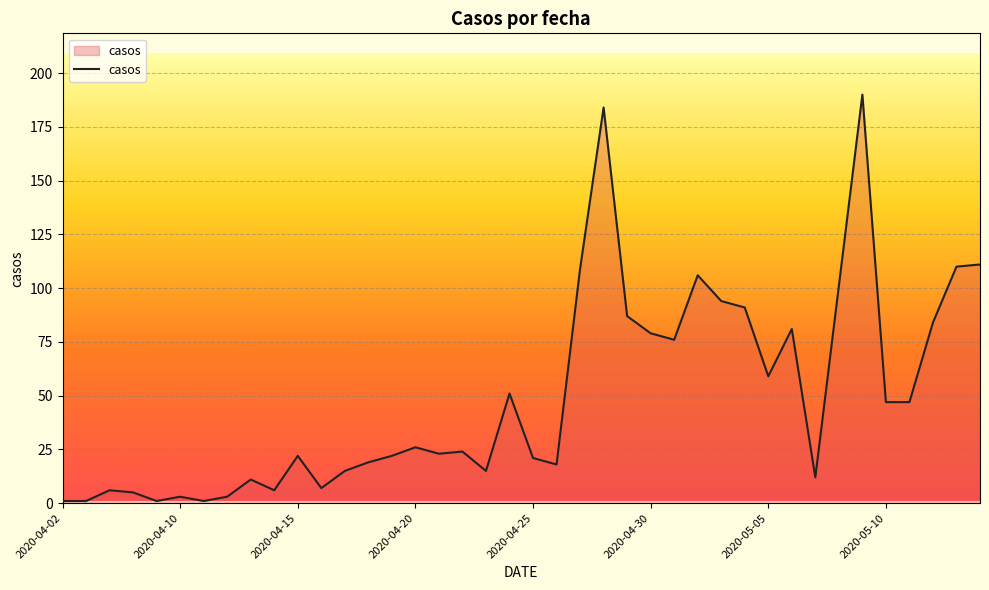

What is the greatest value displayed?

190